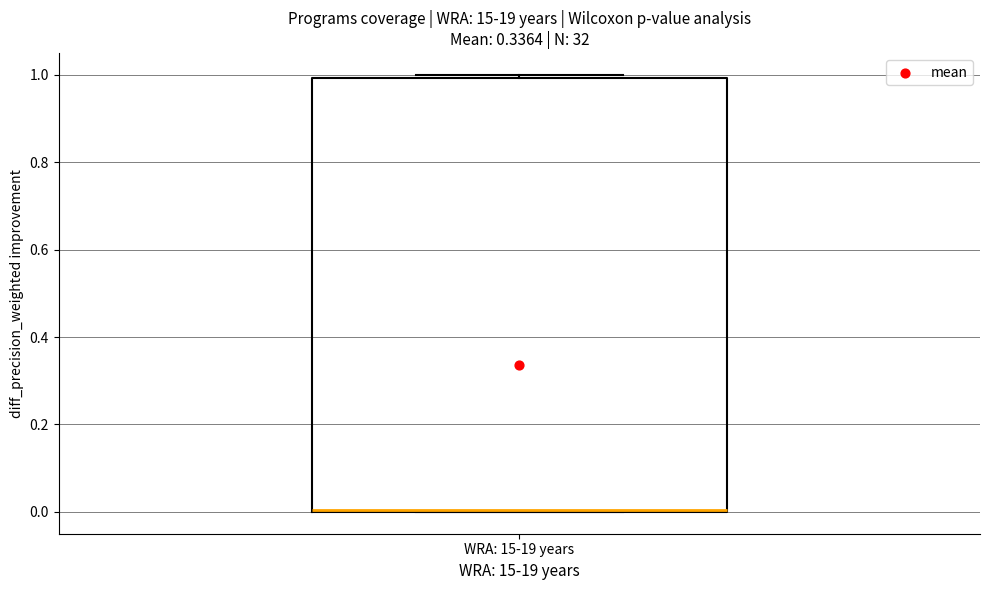

Where is the lower edge of the box for WRA: 15-19 years on the y-axis? The values are not printed on the chart, so give them approximately, as read against the axis.

0